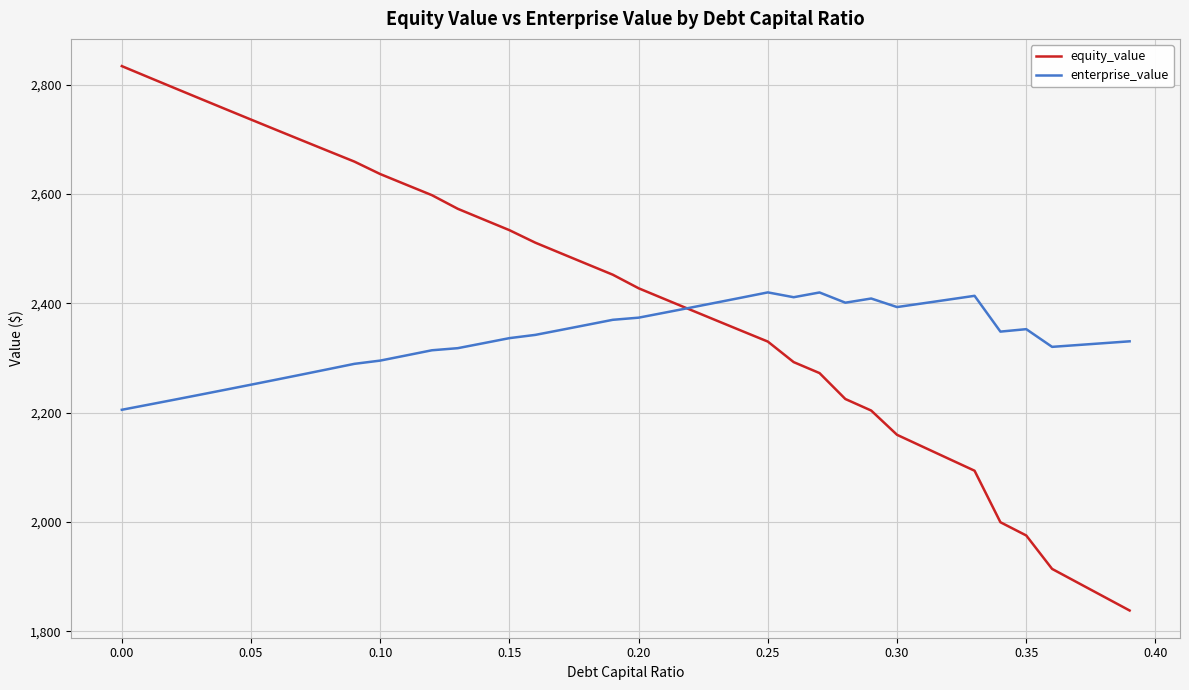

Which series has the widest spread of values?

equity_value